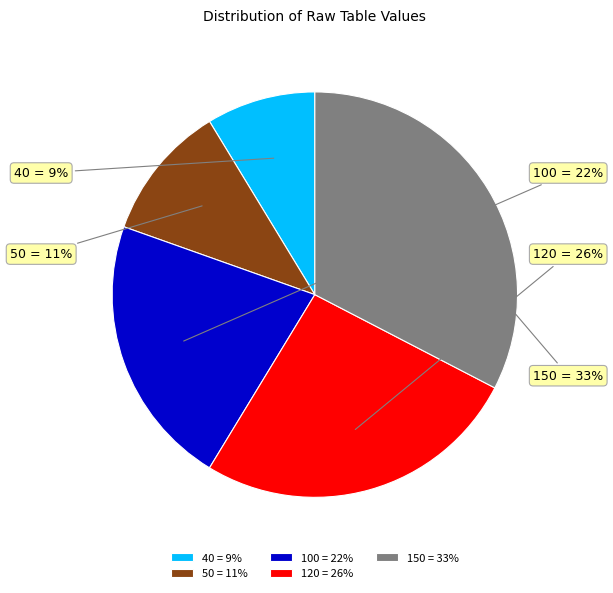

True or false: 40 accounts for 9% of the total.

True